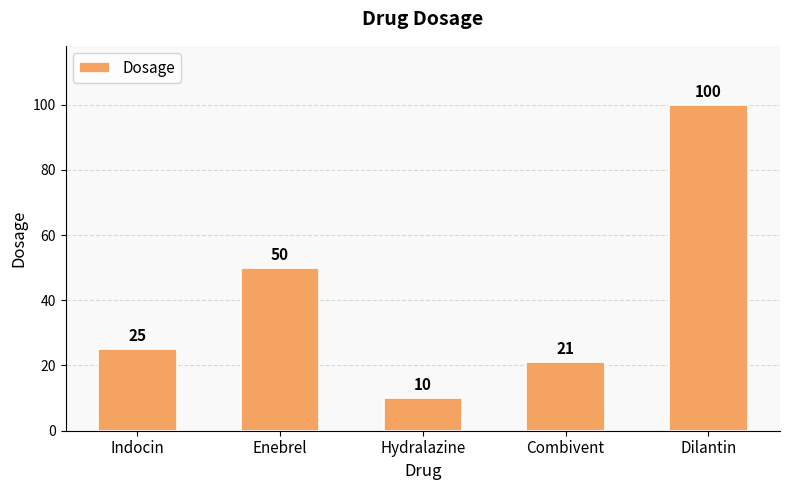

Approximately how many times larger is the value at Dilantin compared to Indocin?

4.0